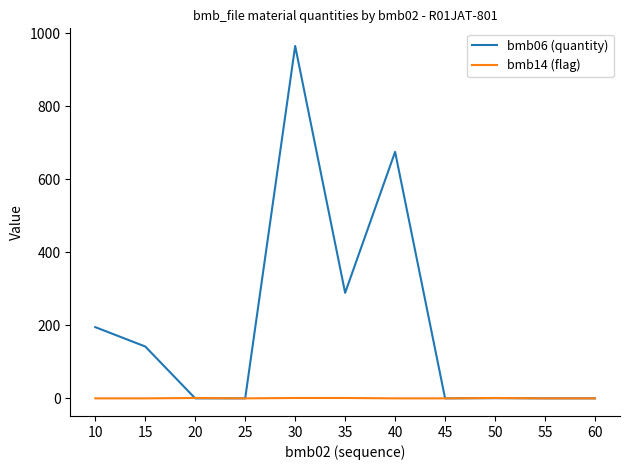

Where do bmb06 (quantity) and bmb14 (flag) first cross each other?

15 and 20